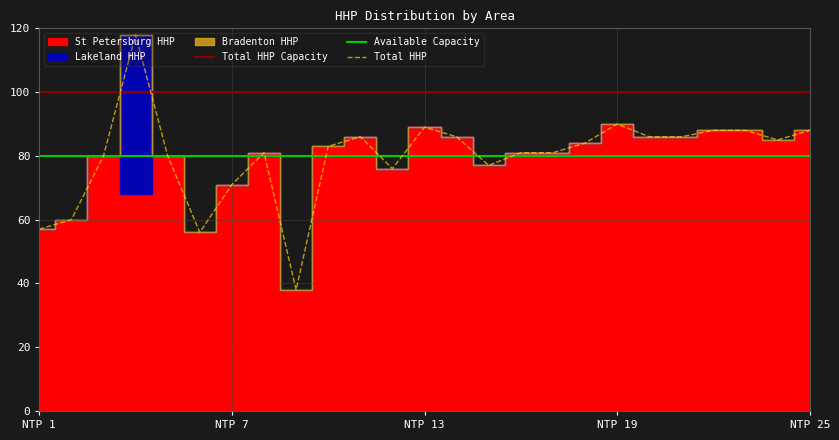

Which series has the largest range (max minus min)?

Total HHP